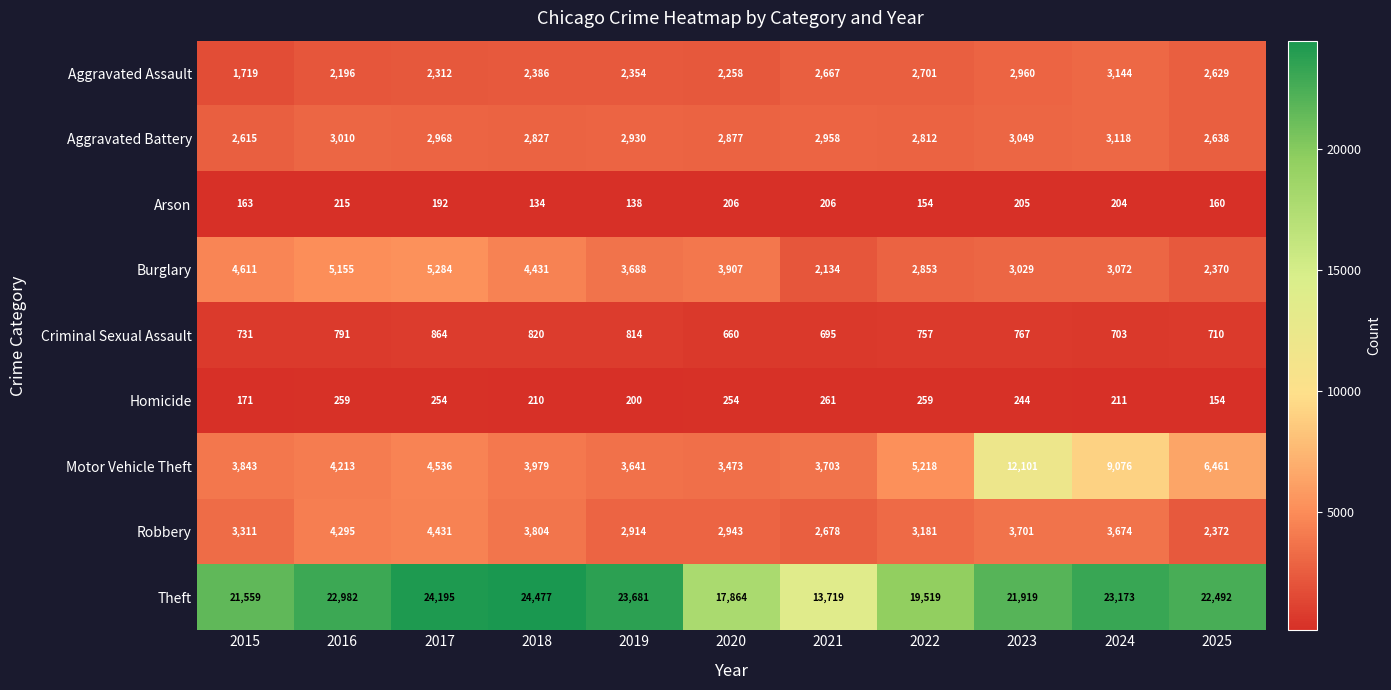

What is the minimum value shown in the chart?

134